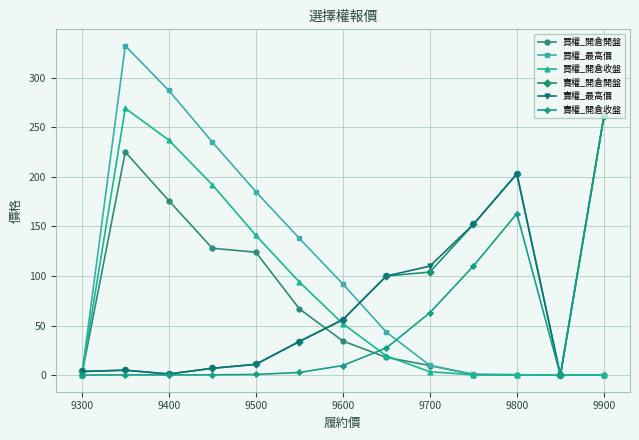

How many lines are shown in the chart?

6